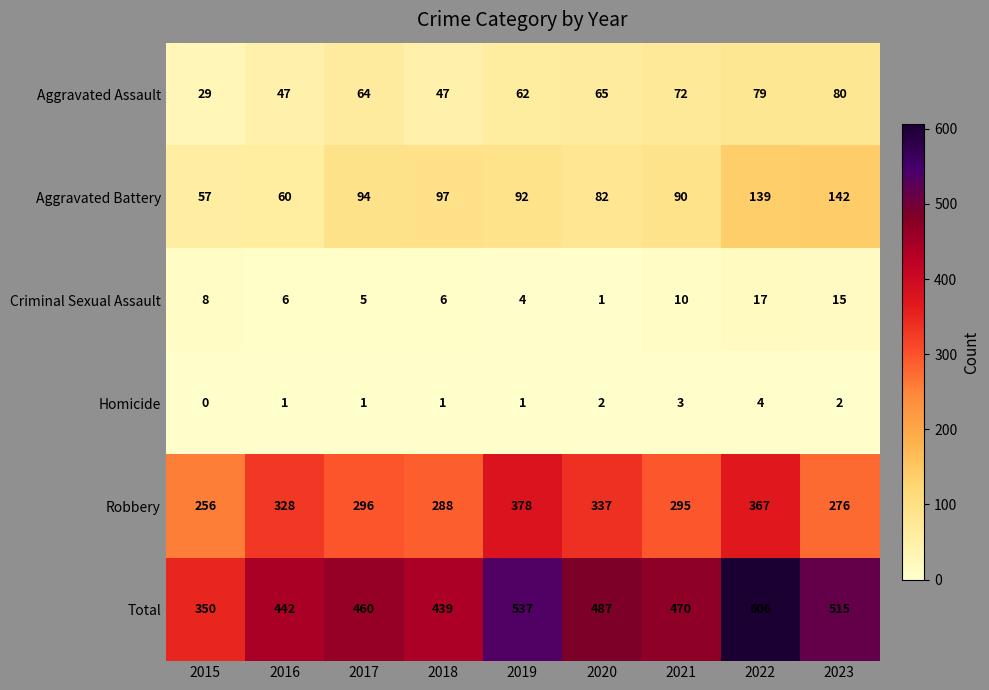

Which series has the widest spread of values?

Total